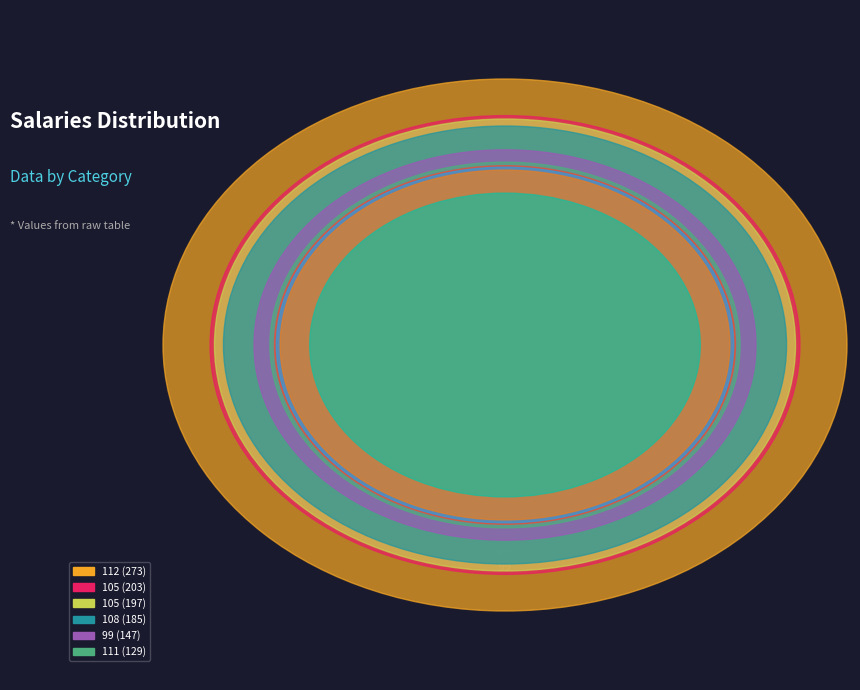

The 99 slice represents 9% of the pie. True or false?

True